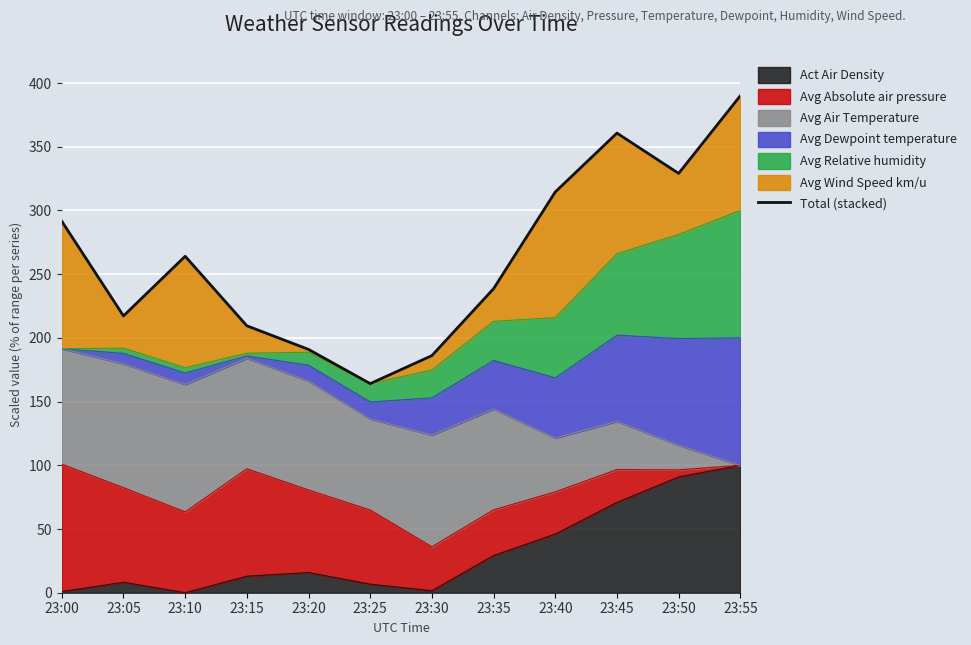

At which label is the value closest to 277?

23:10